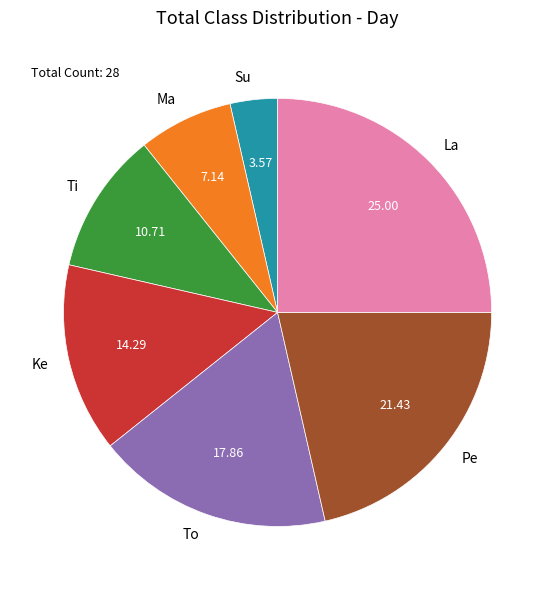

Approximately how many times larger is the value at Pe compared to Ma?

3.0